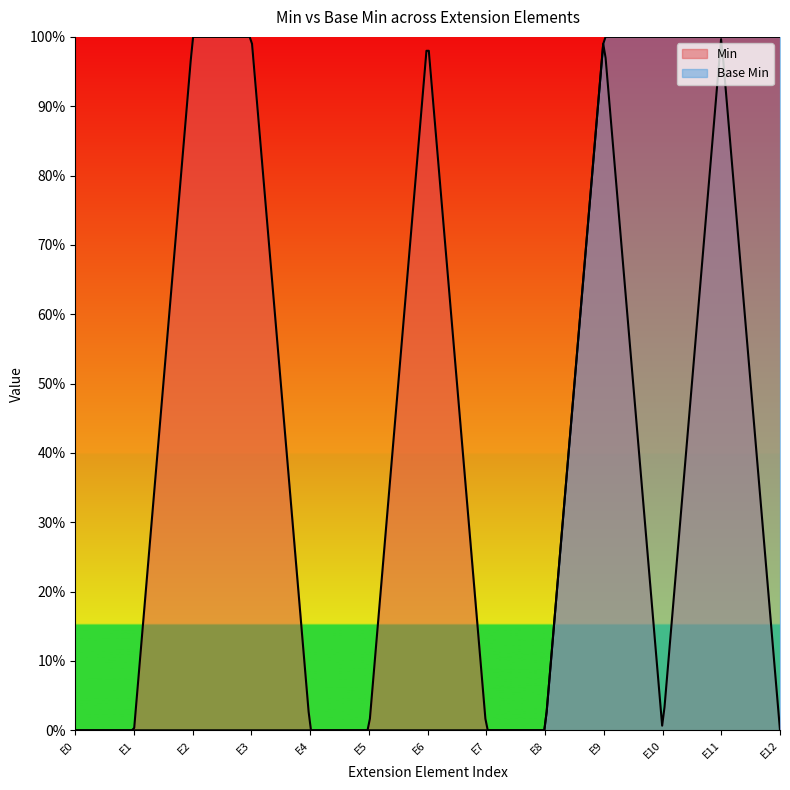

Which series has the largest total across all categories?

Min